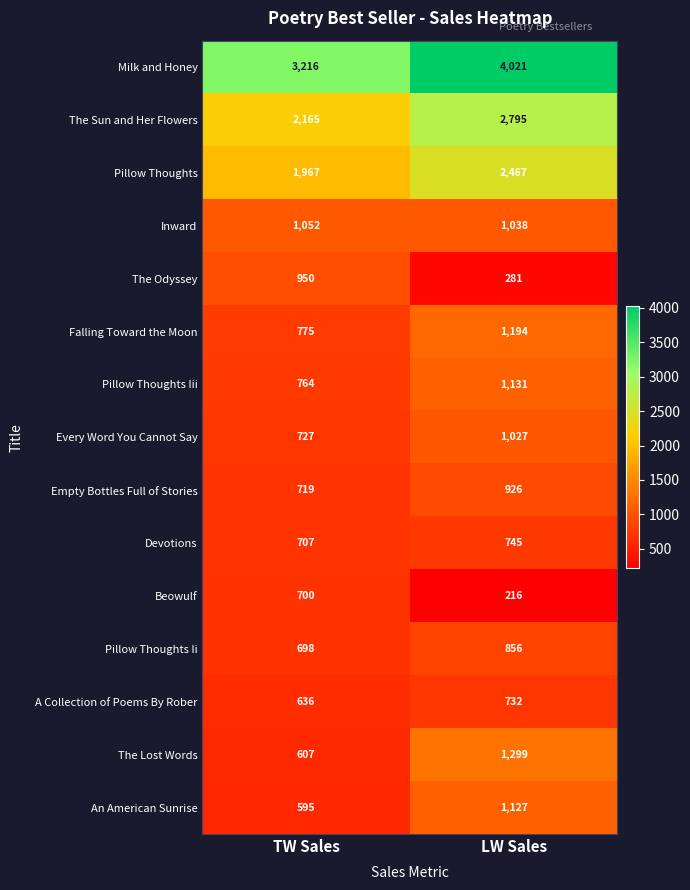

The Inward series shows 1052 at TW Sales. True or false?

True